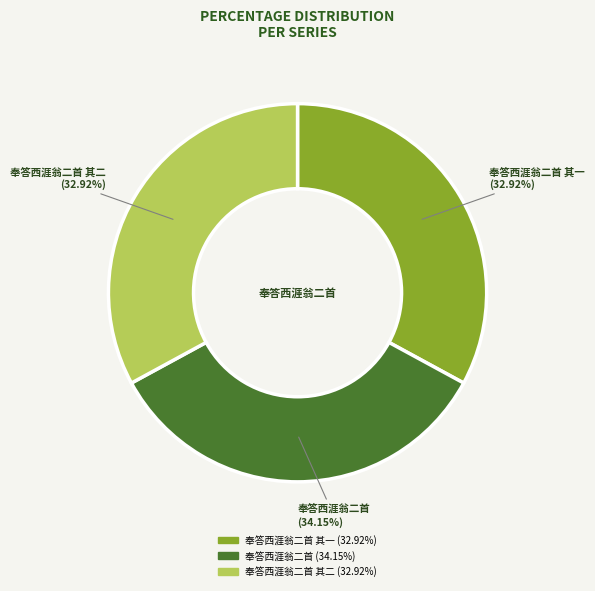

Is there any slice that represents more than half of the pie?

No